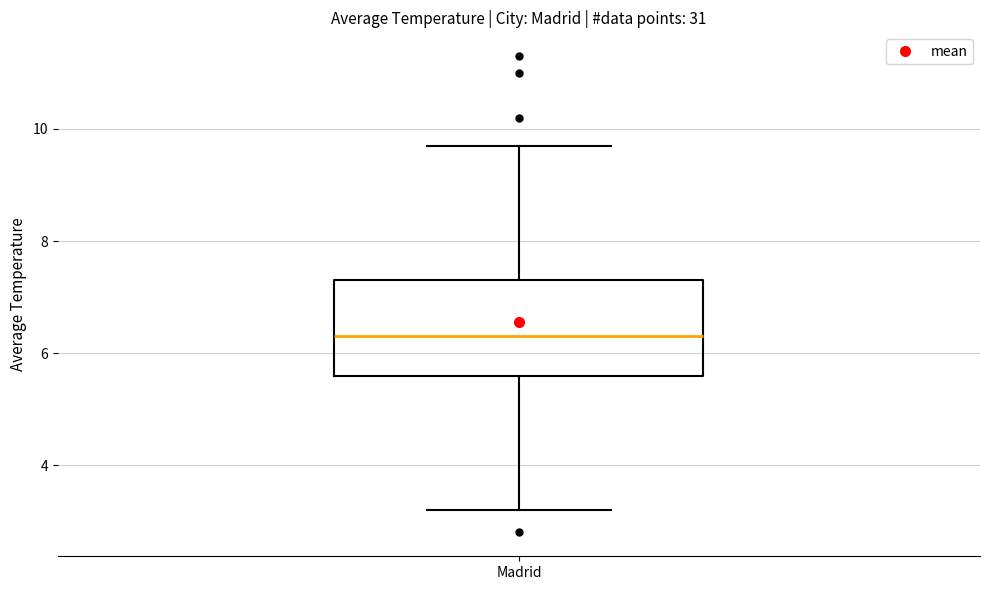

Where does the lower whisker of the box for Madrid end on the y-axis? The values are not printed on the chart, so give them approximately, as read against the axis.

3.2